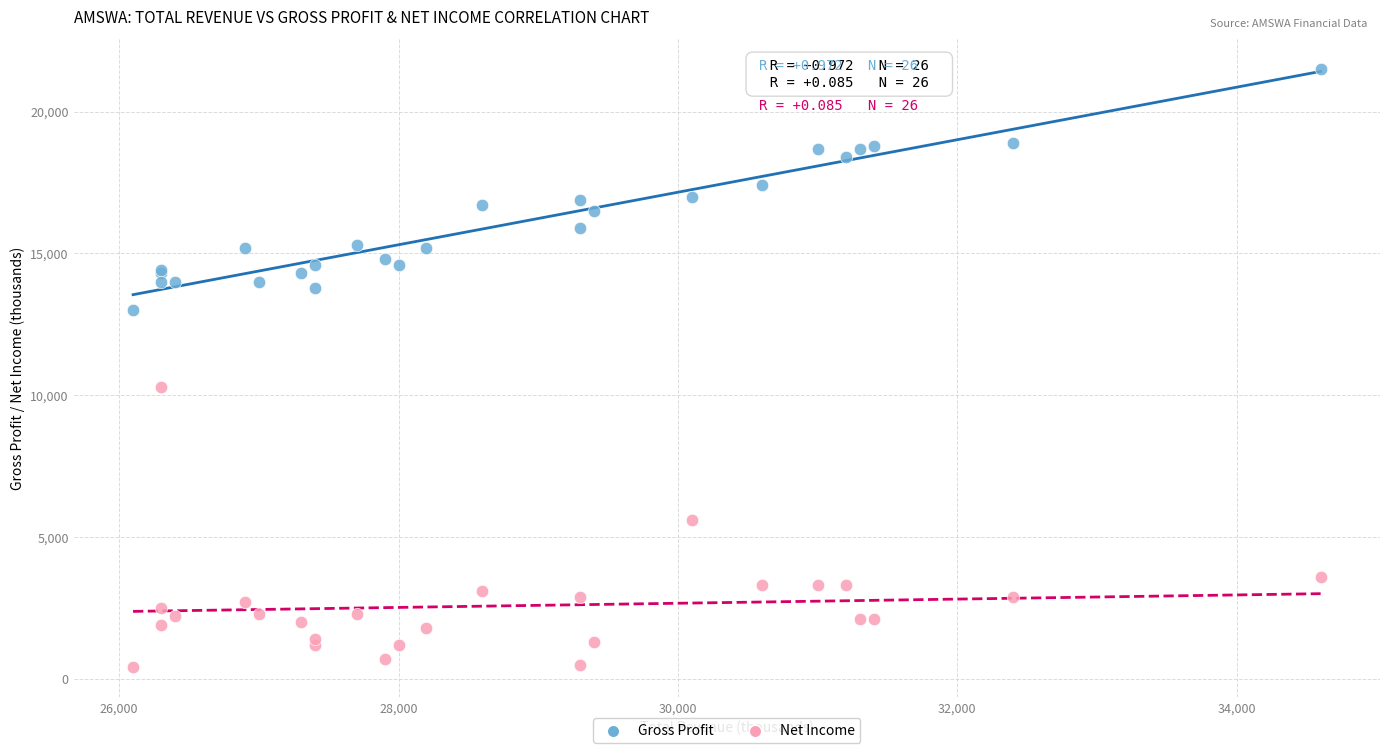

Which series reaches the maximum Y coordinate?

Gross Profit